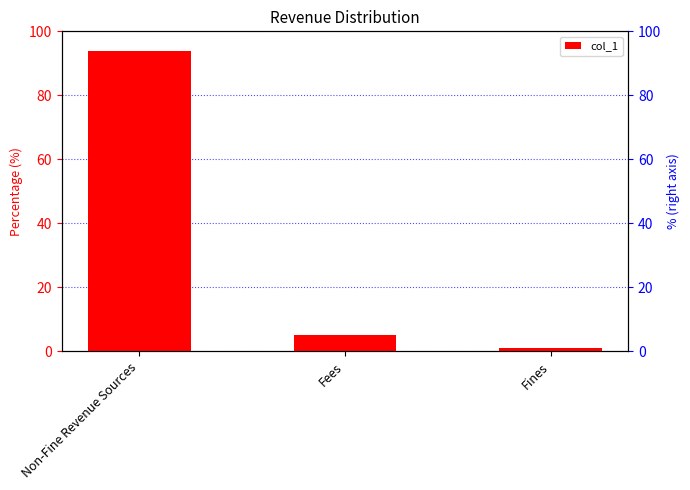

What is the difference between the maximum and minimum values?

93